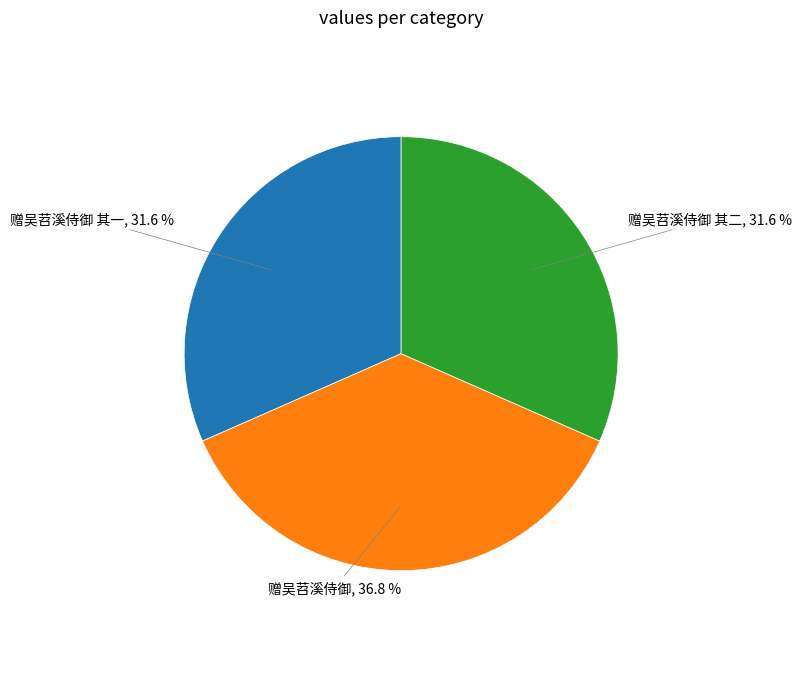

Count the number of slices in the pie.

3